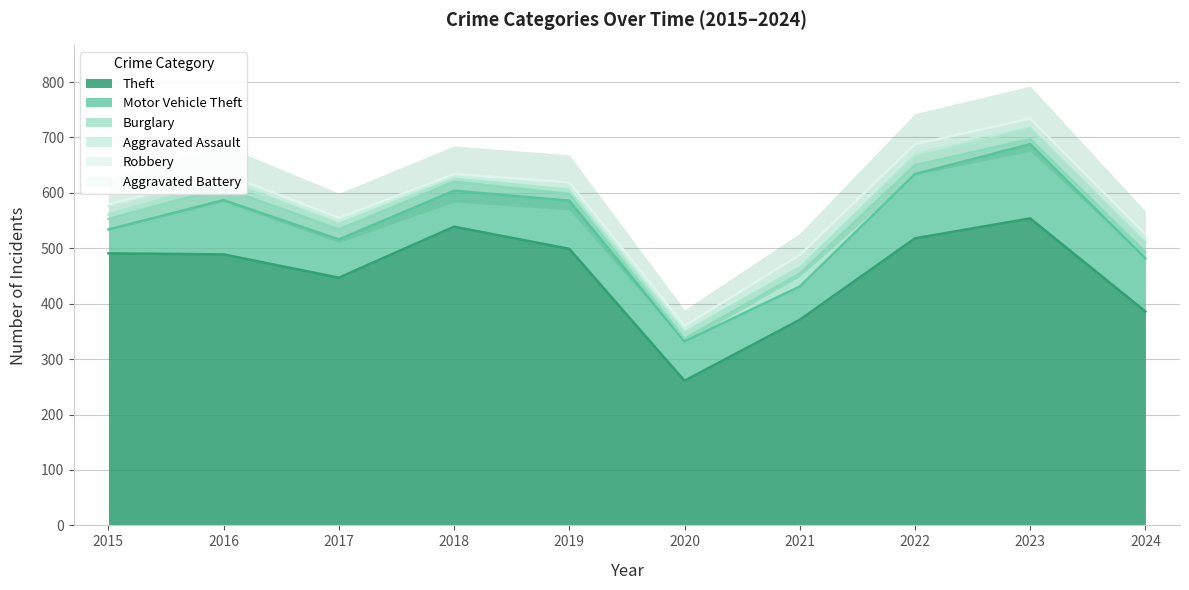

What are all the series names shown in the legend?

Theft, Motor Vehicle Theft, Burglary, Aggravated Assault, Robbery, Aggravated Battery